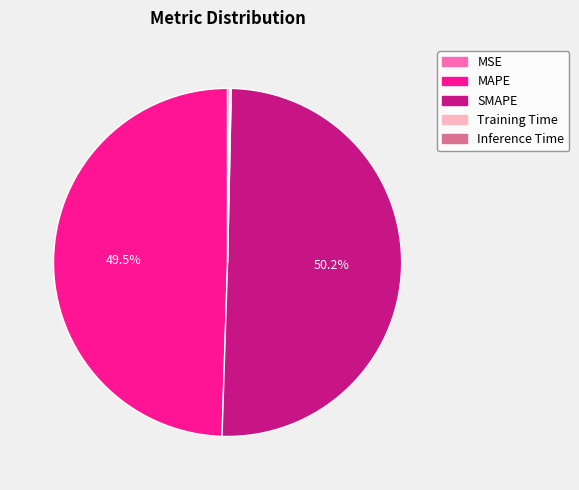

Which slice represents more than half of the pie?

SMAPE